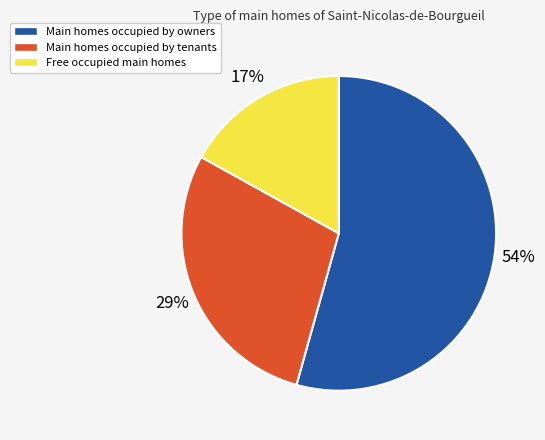

Is there a majority slice in this chart?

Yes